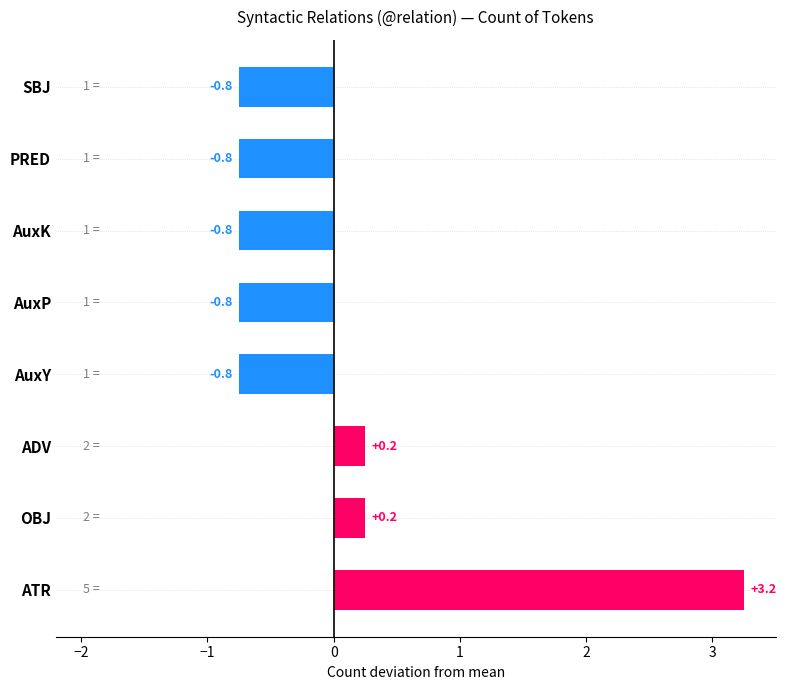

Are the bars grouped side by side (vs. stacked)?

No